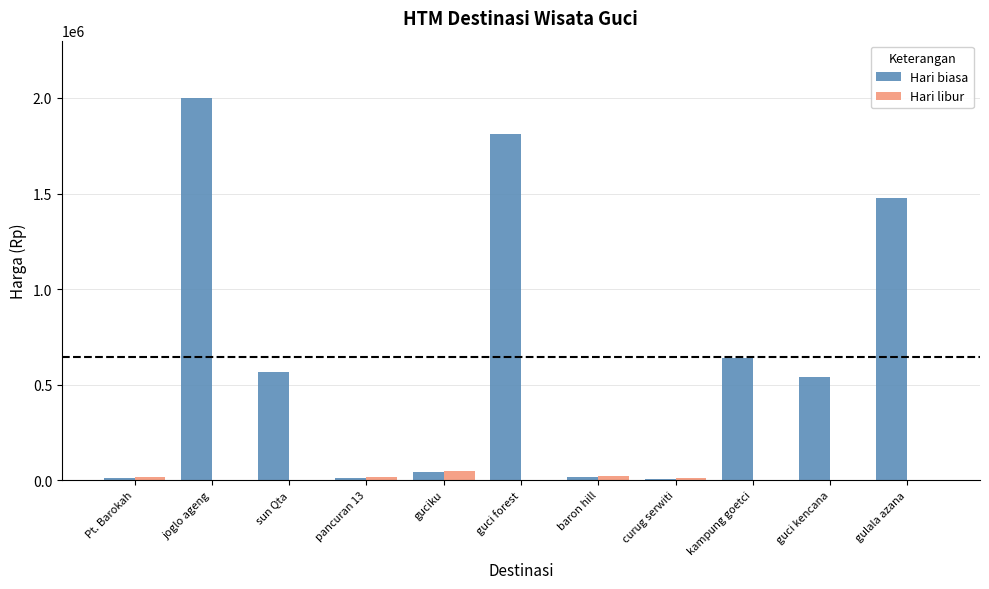

Which series has the largest total across all categories?

Hari biasa